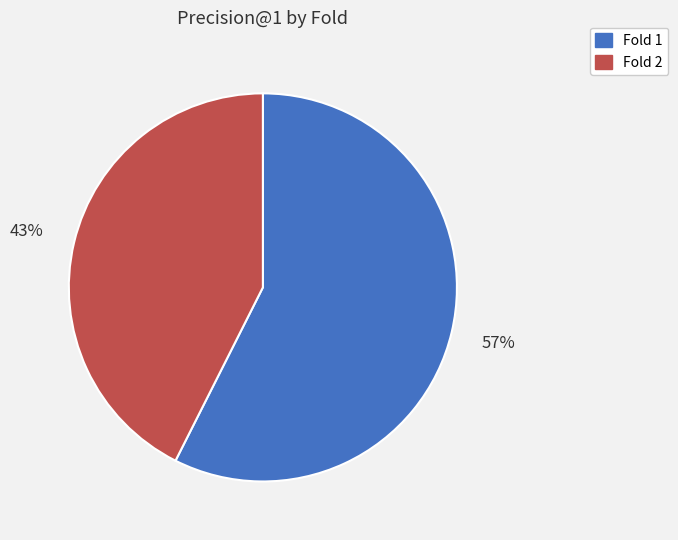

How many slices are in this pie chart?

2